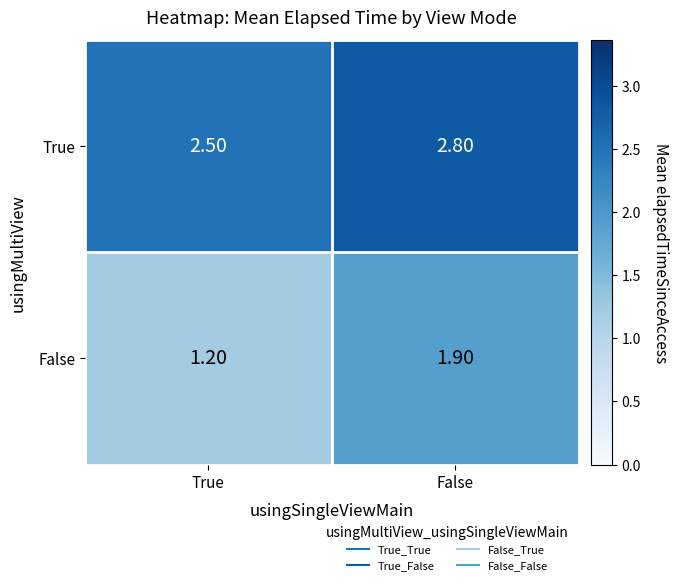

What is the smallest value displayed?

1.2